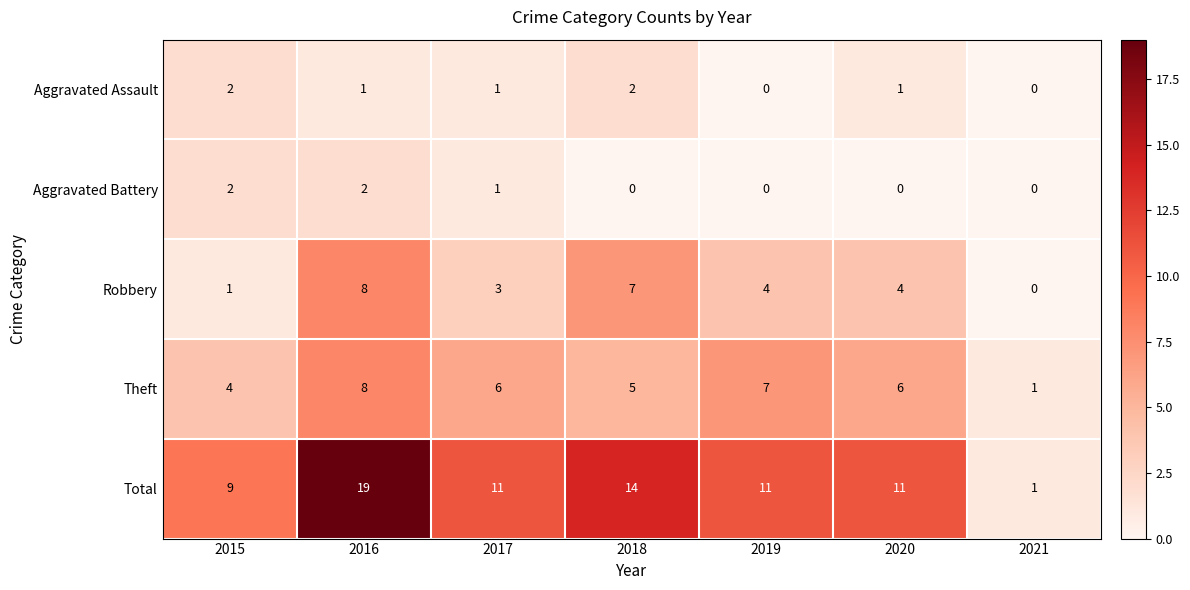

What is the average value of the Robbery series?

4